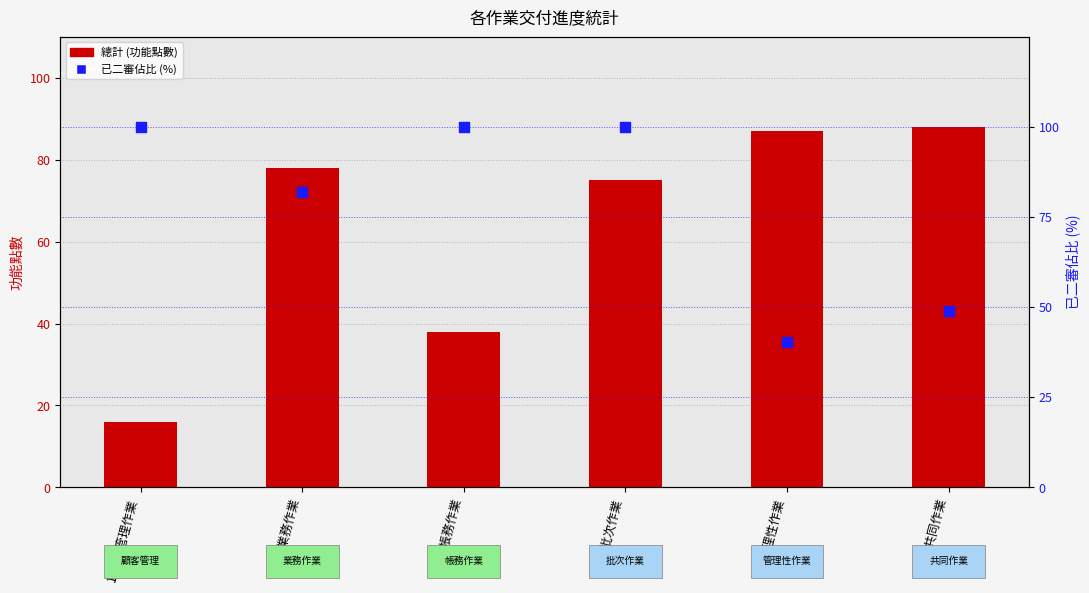

Is the value of 已二審佔比(%) at 5.管理性作業 greater than the value of 總計 at 3.帳務作業?

Yes